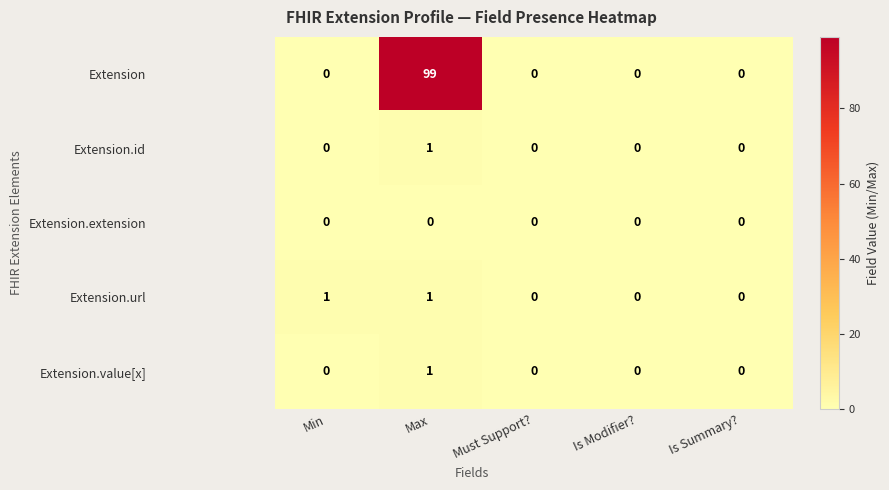

Which series has the largest total across all categories?

Extension